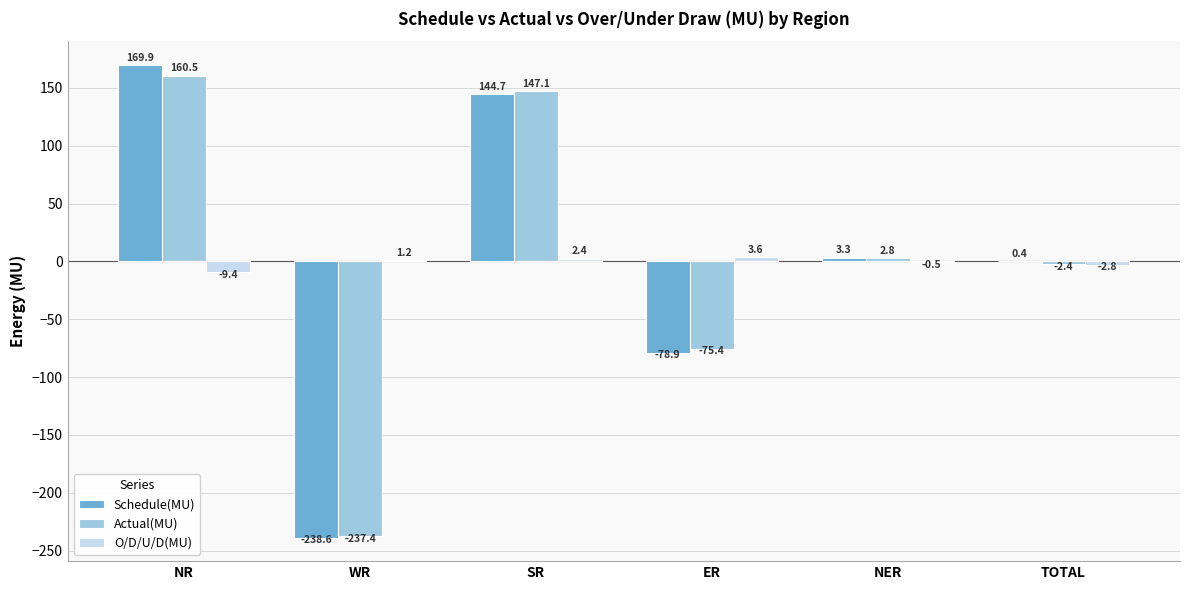

True or false: O/D/U/D(MU) has a value of -0.5 at NER.

True